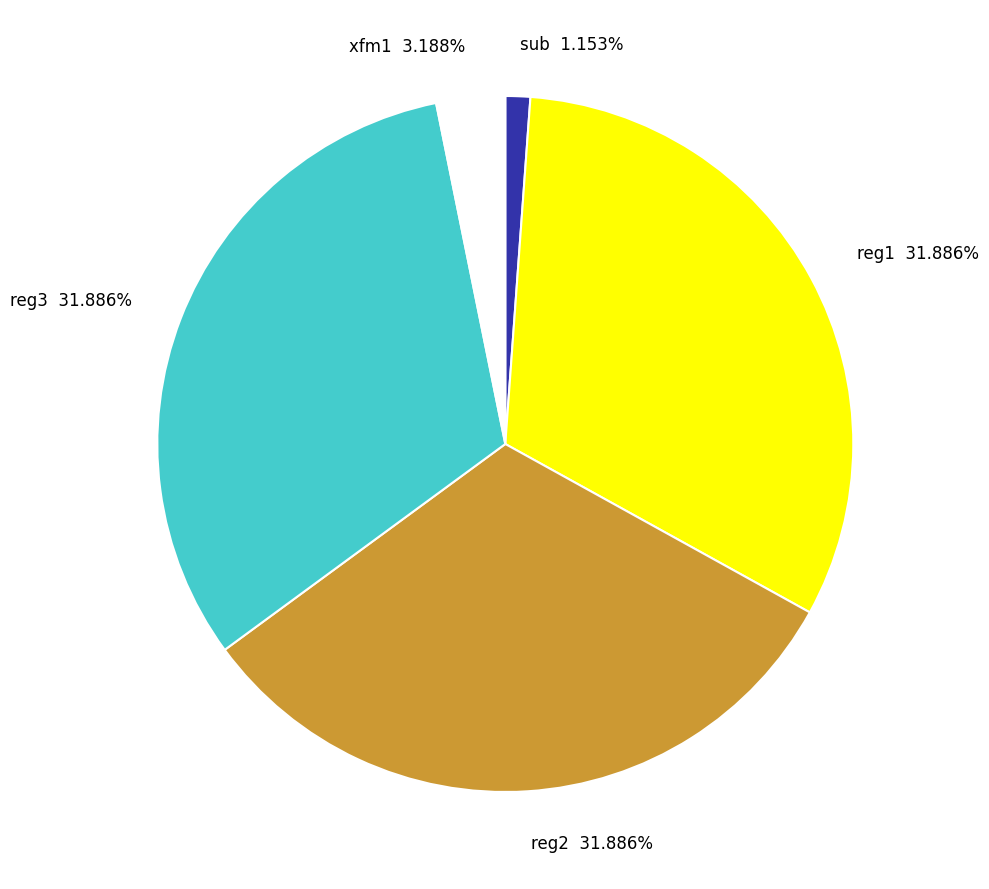

What portion of the pie excludes xfm1?

96.8%